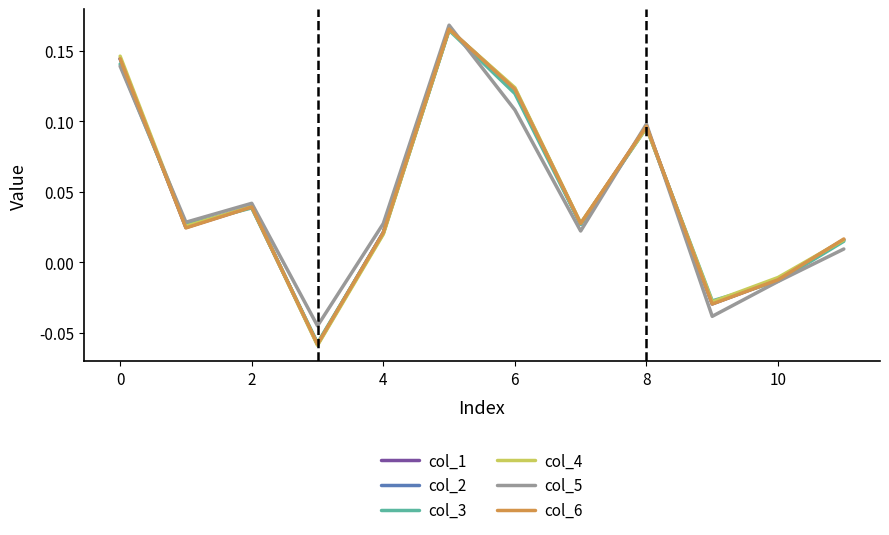

Which series has the largest range (max minus min)?

col_4